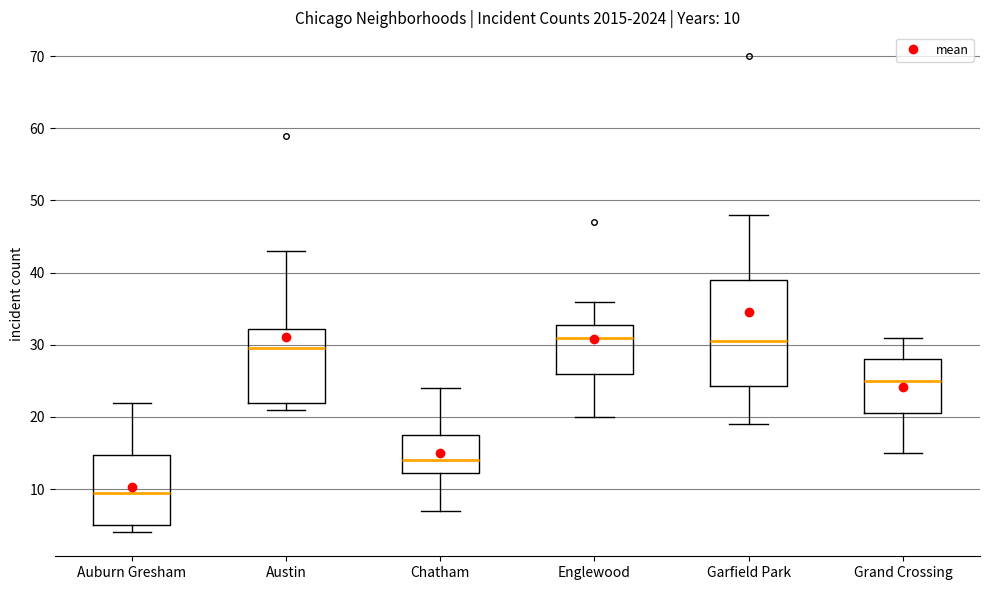

Comparing the boxes themselves (not the whiskers), which one is the tallest?

Garfield Park